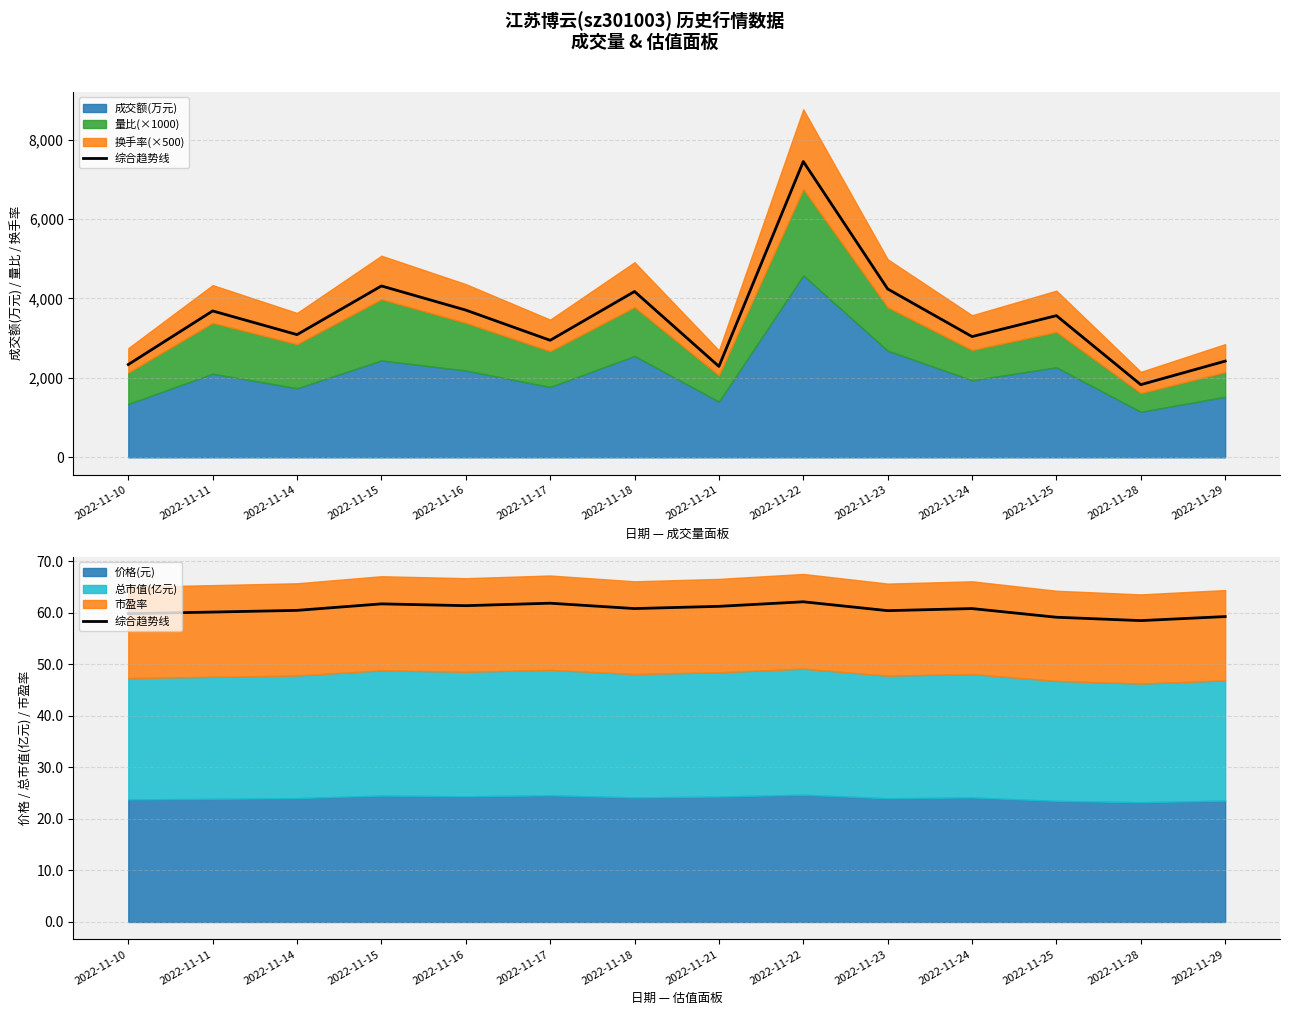

Where is the first local minimum?

2022-11-16